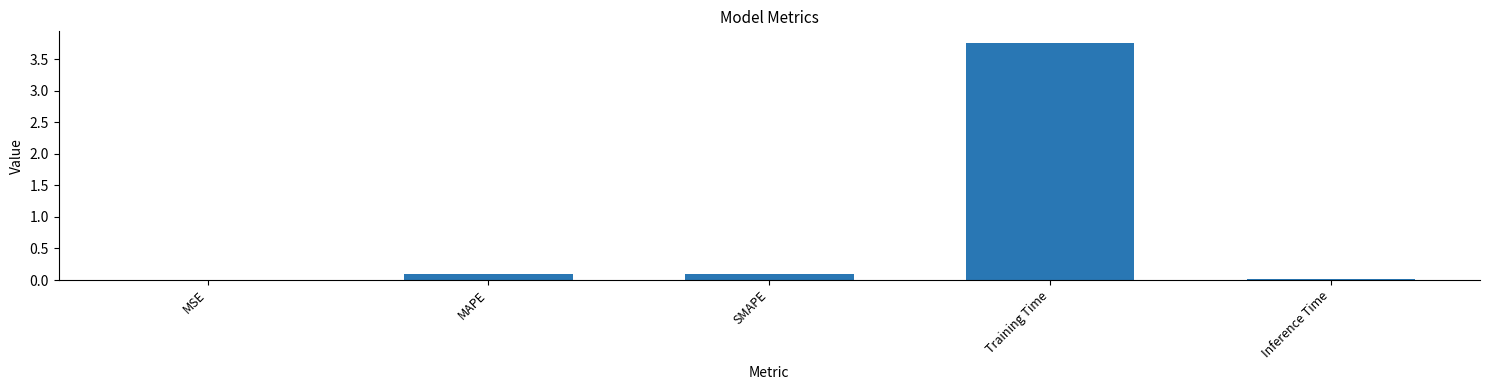

At which category does the chart reach its peak across all series?

Training Time